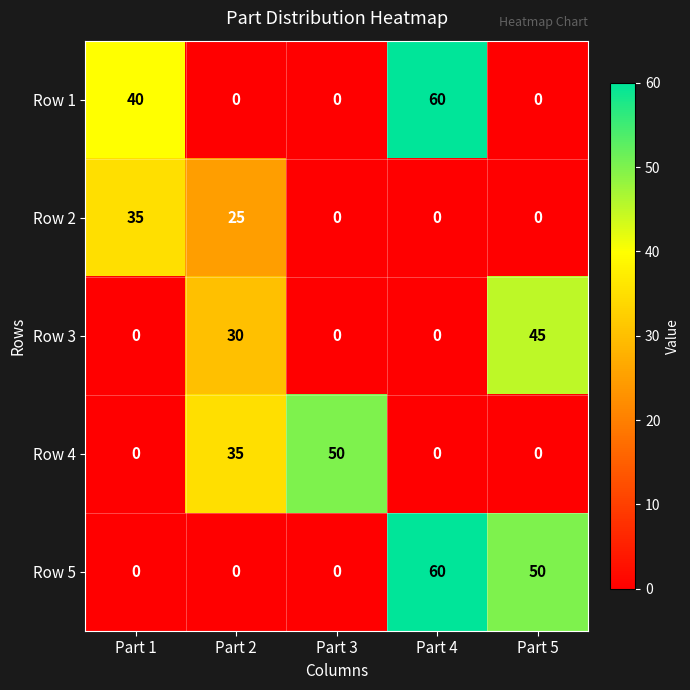

Count the Row 5 values in the range 0 to 50.

4